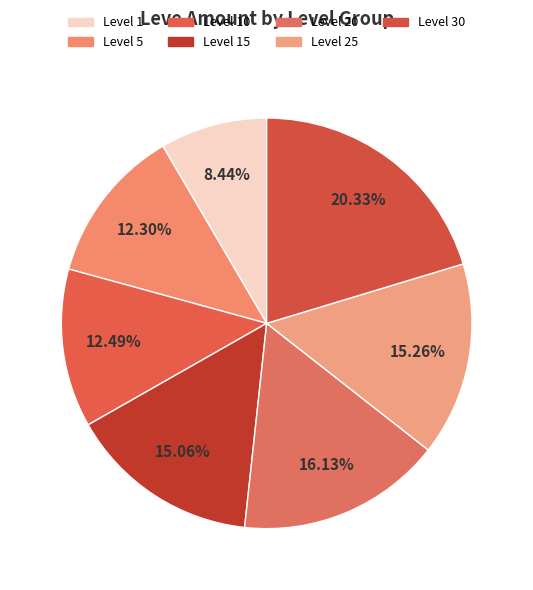

Count the number of slices in the pie.

7